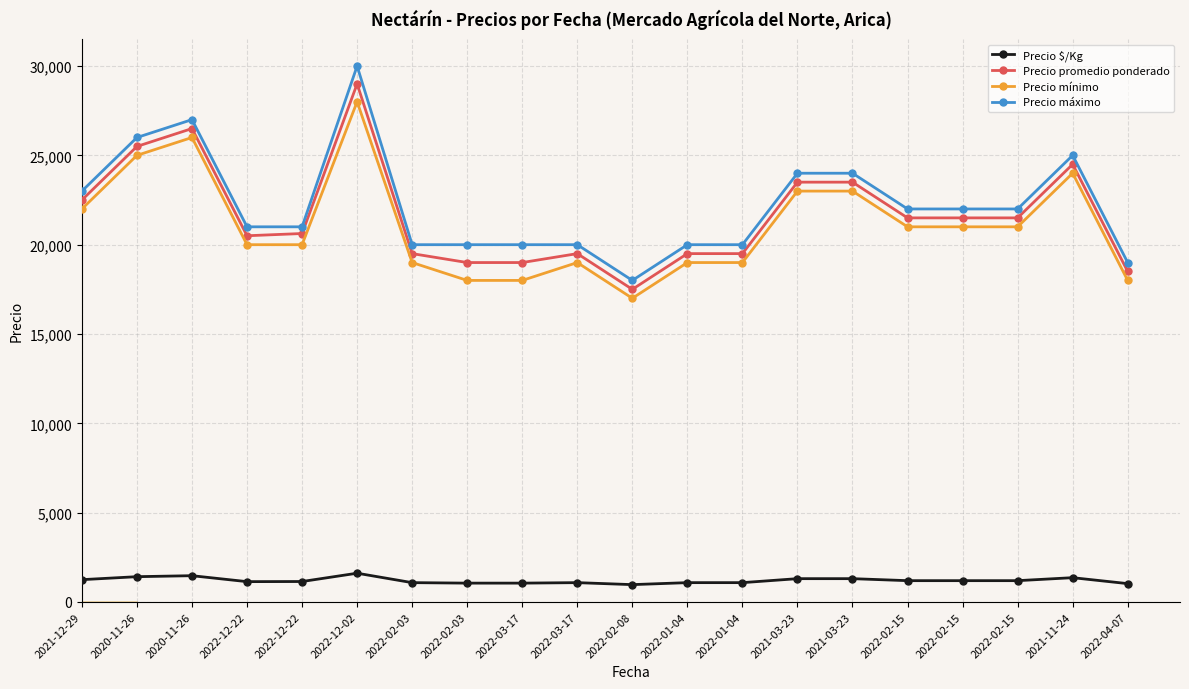

Where is Precio mínimo nearest to the value 22500?

2021-12-29